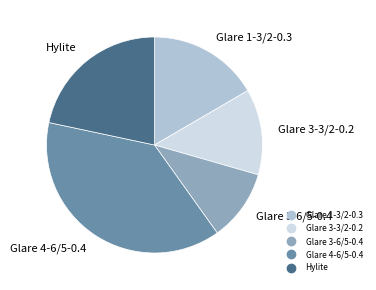

Is there a majority slice in this chart?

No